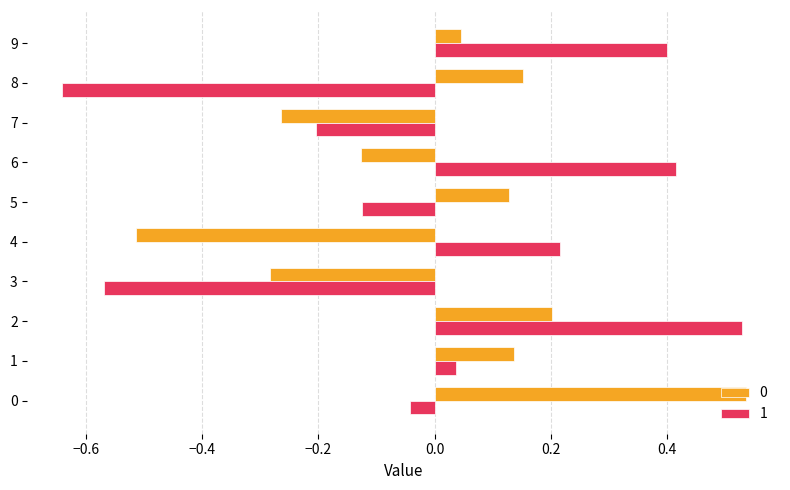

The value of 1 at 6 is 0.4. True or false?

True